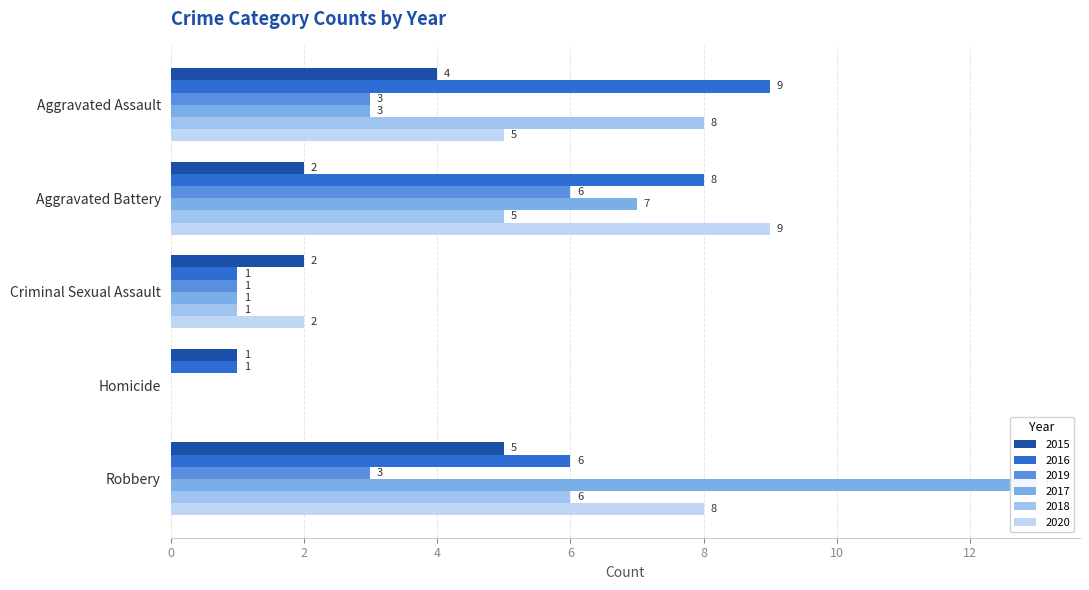

Which series has the largest range (max minus min)?

2017